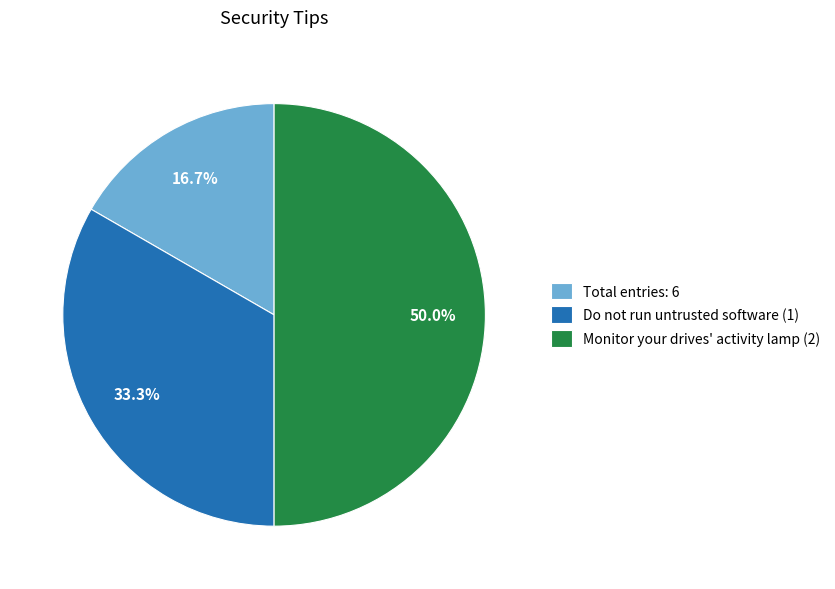

Which category has the smallest portion of the pie?

Total entries: 6